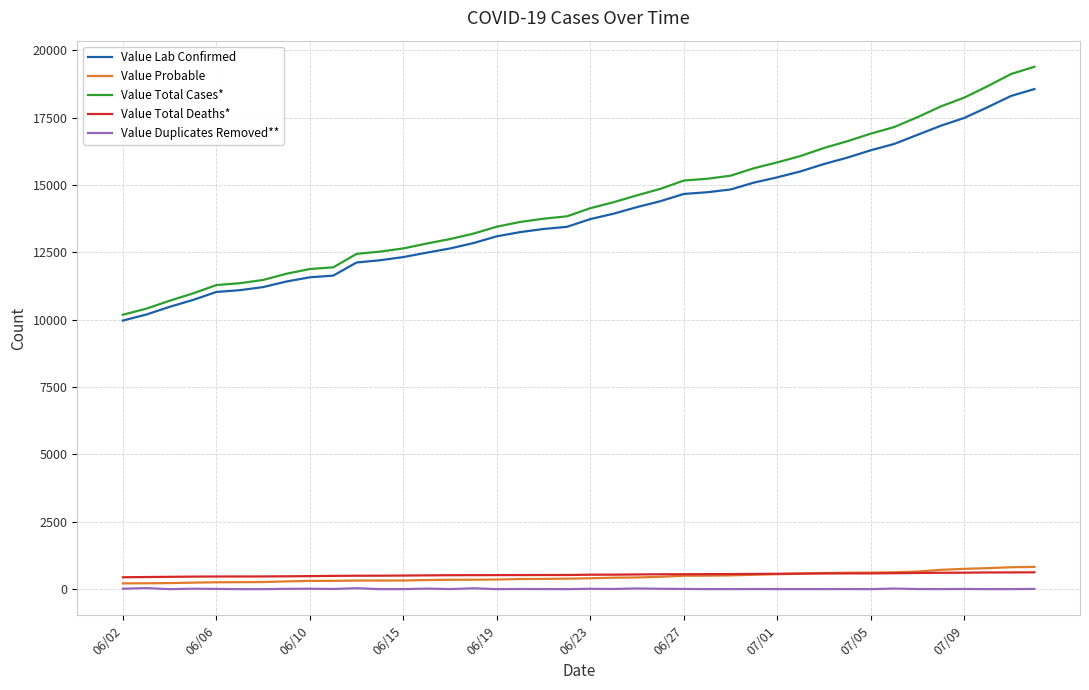

Which series has the widest spread of values?

Value Total Cases*